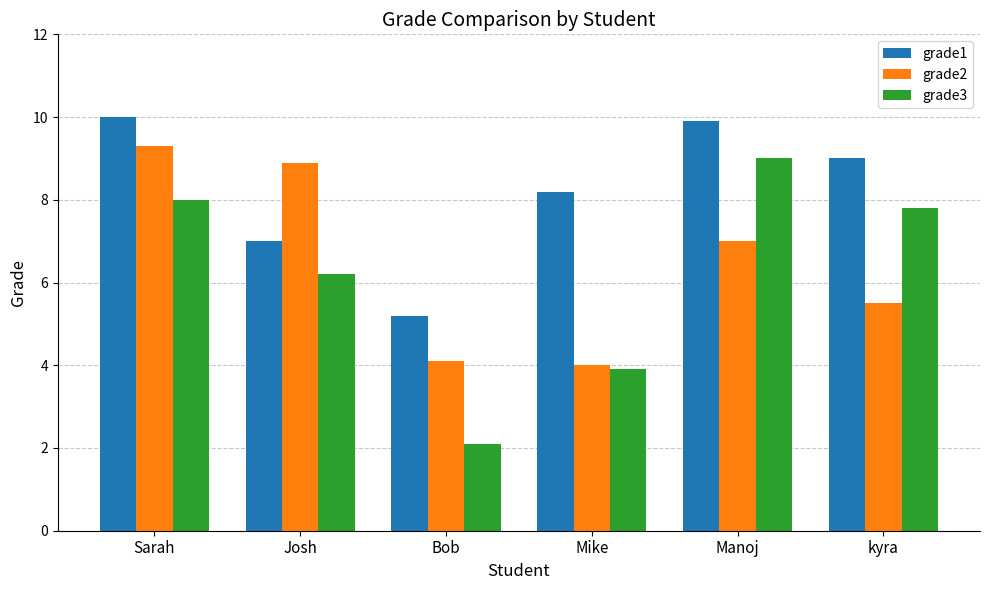

What is the difference between the grade1 values at Sarah and kyra?

1.0